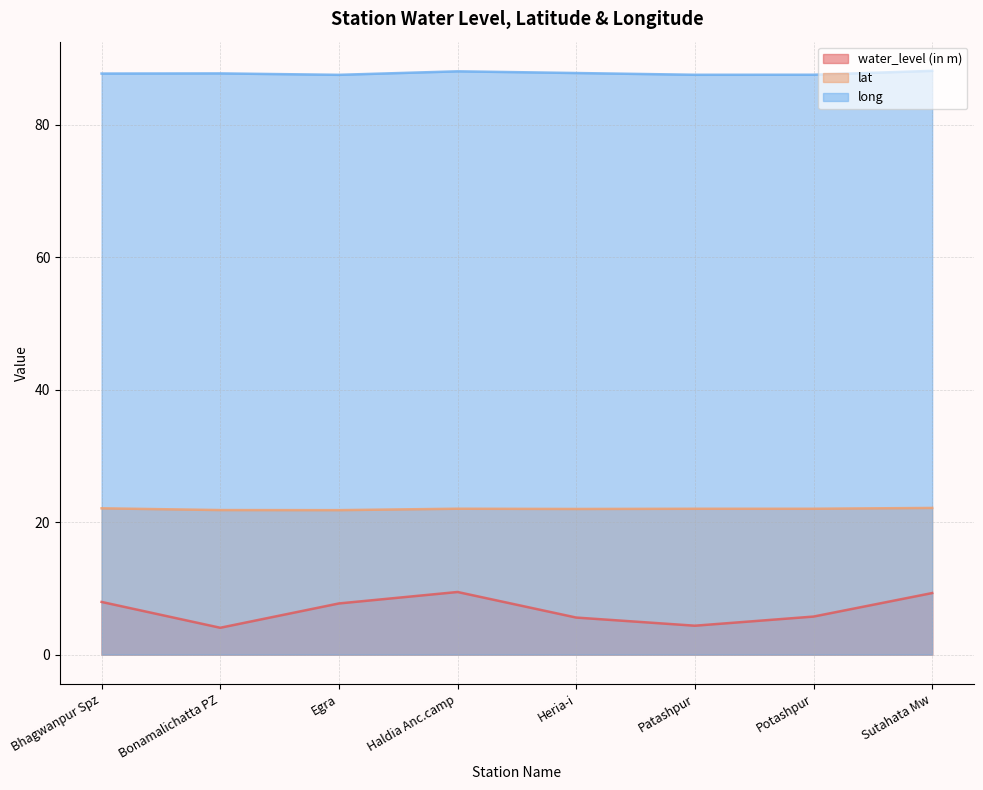

The water_level (in m) series shows 5.7 at Potashpur. True or false?

True